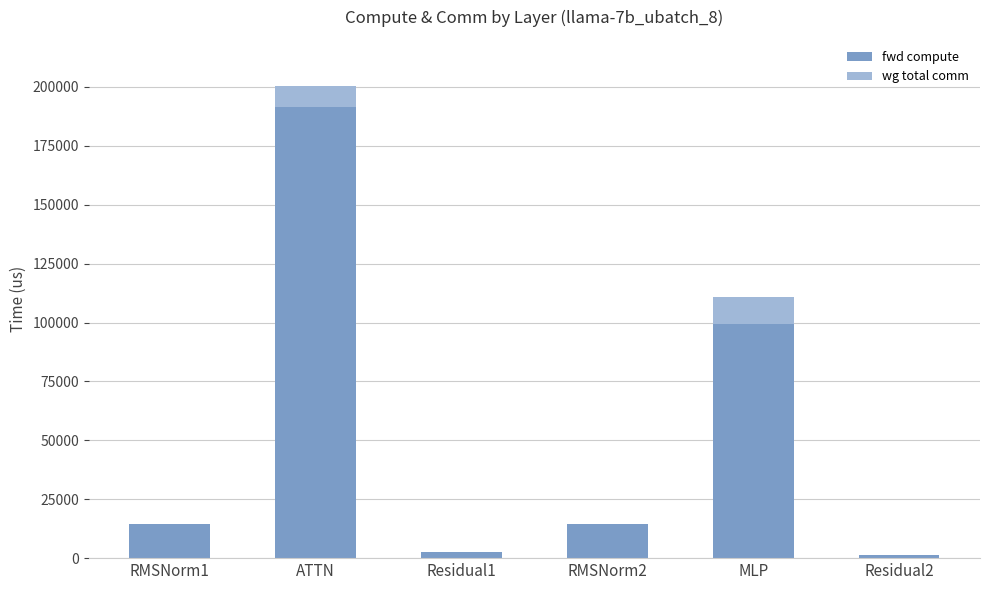

Count the number of data series in this chart.

2